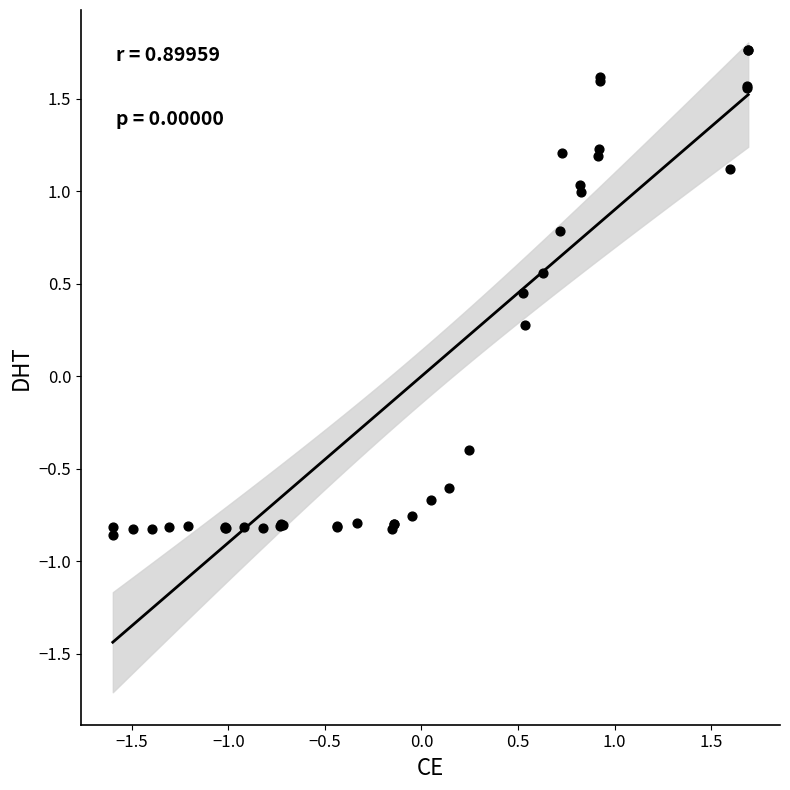

What Y value in the scatter plot is closest to 0?

0.3